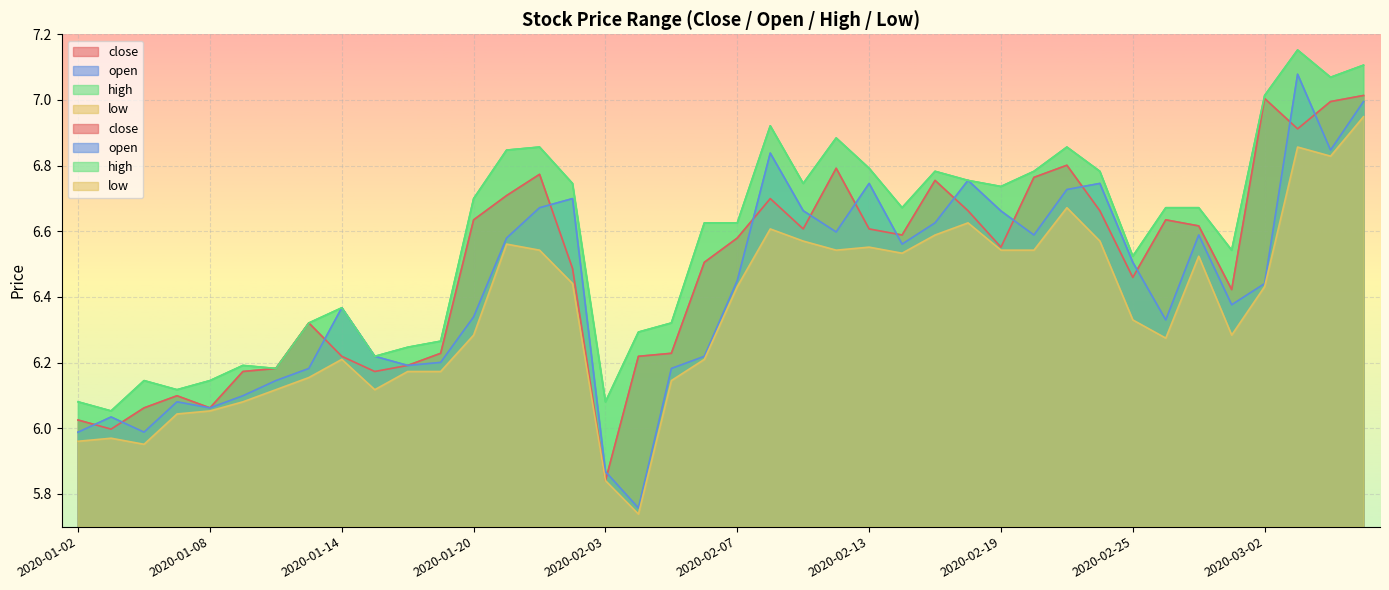

Which series has the largest range (max minus min)?

open